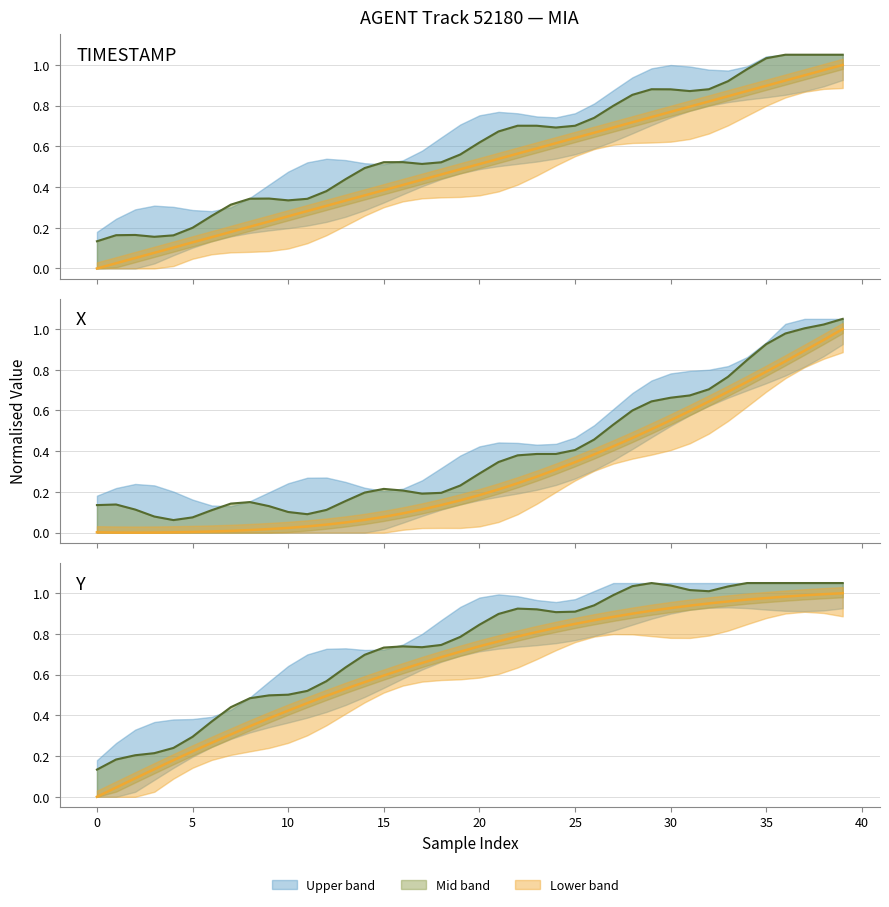

True or false: X olive line and X orange line intersect in this chart.

False